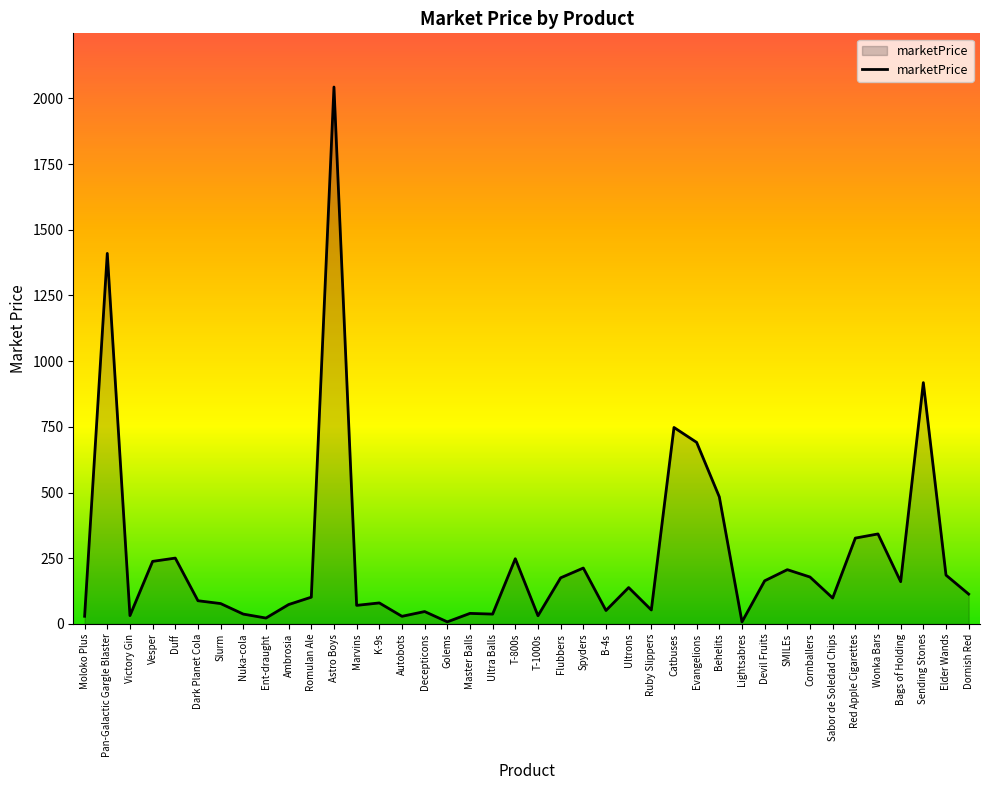

Is it true that the value at Slurm is 77.7?

True